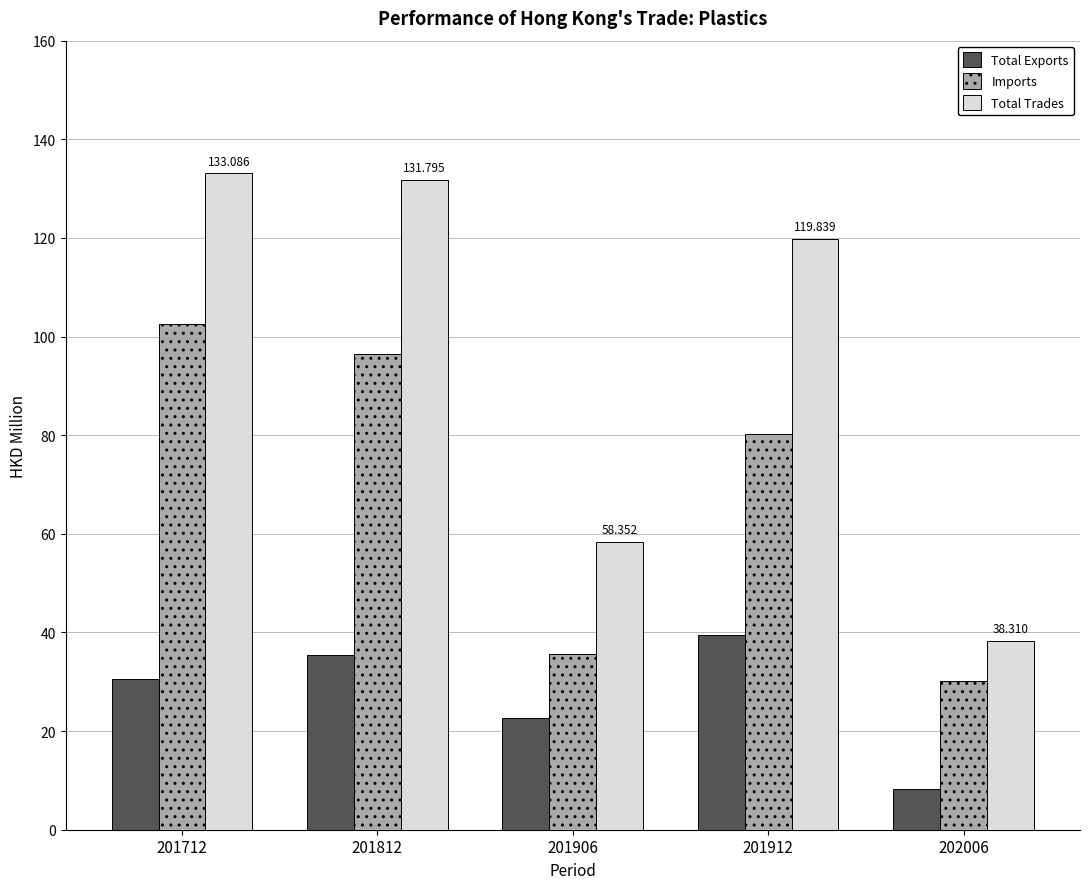

Is the value of Total Exports at 201712 greater than the value of Imports at 201912?

No